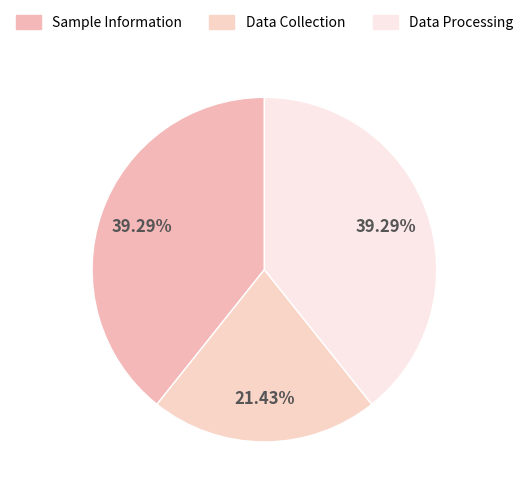

To the nearest percent, what is the average slice percentage?

33%